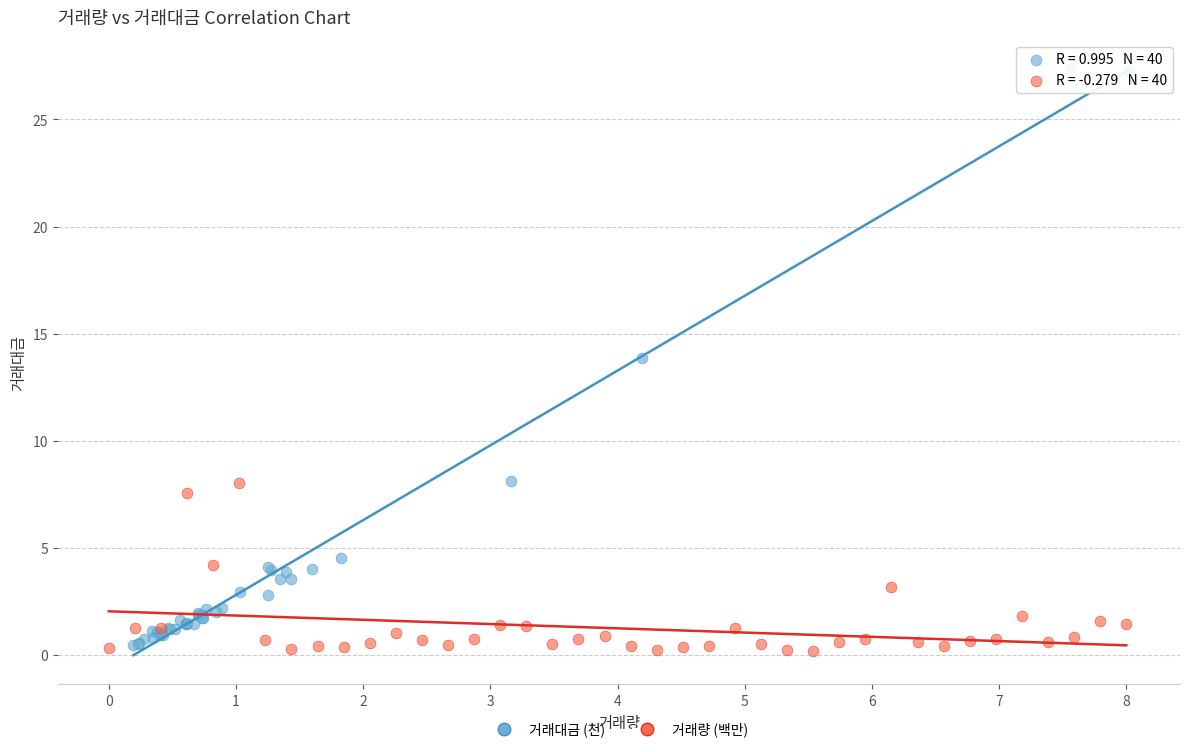

Which series has the largest Y range (max minus min)?

거래대금 (천)